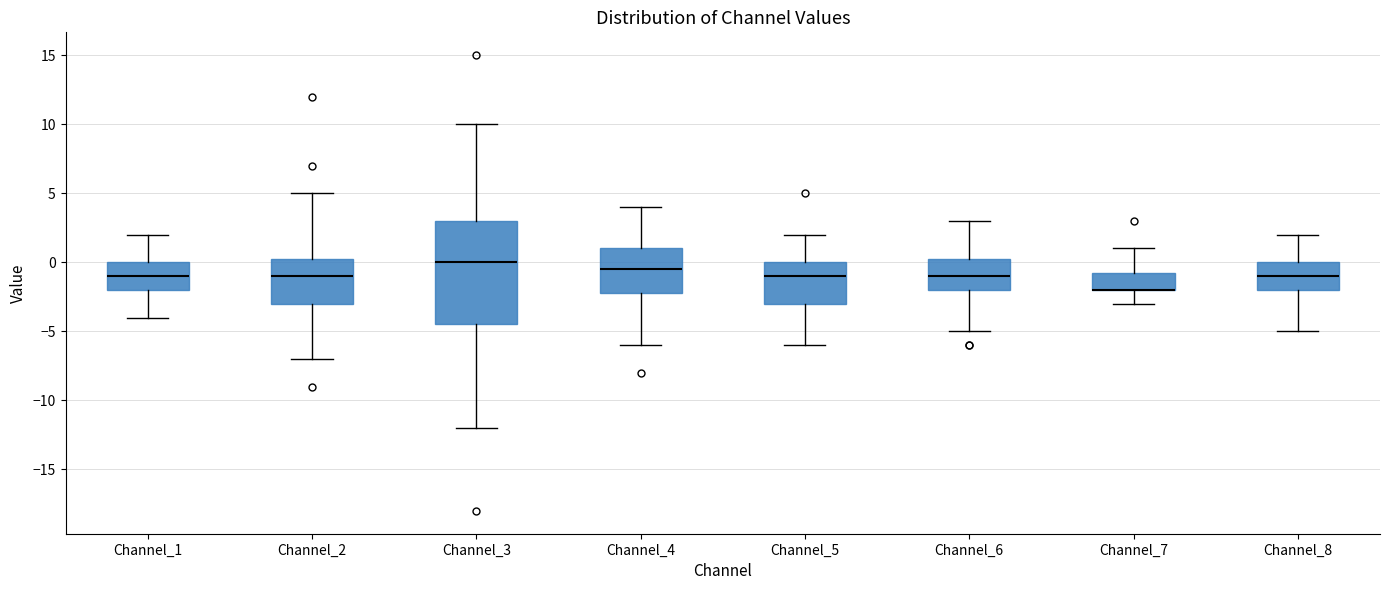

Which box is the tallest, from its lower edge to its upper edge?

Channel_3